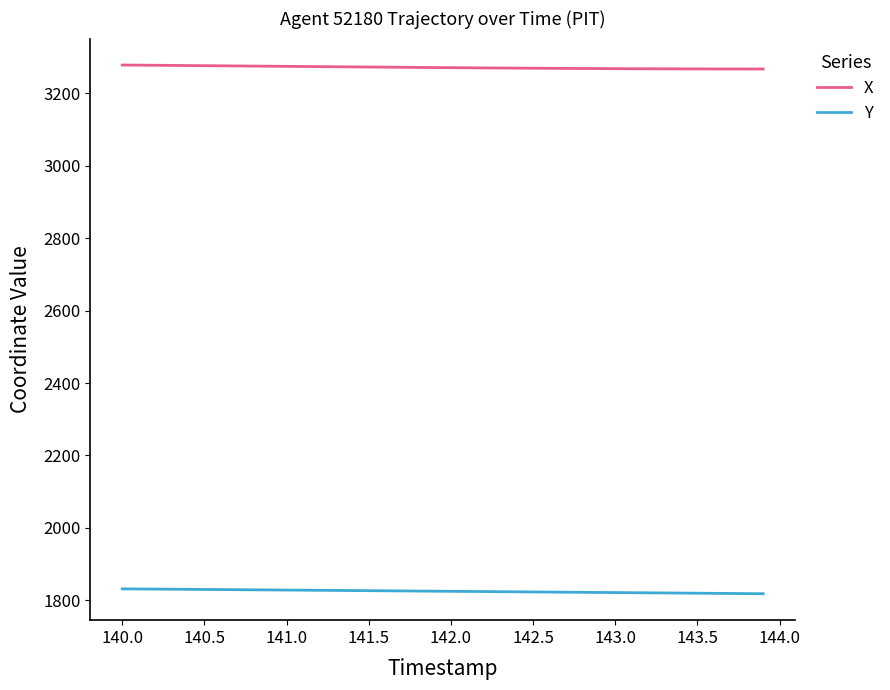

Which series has the largest total across all categories?

X